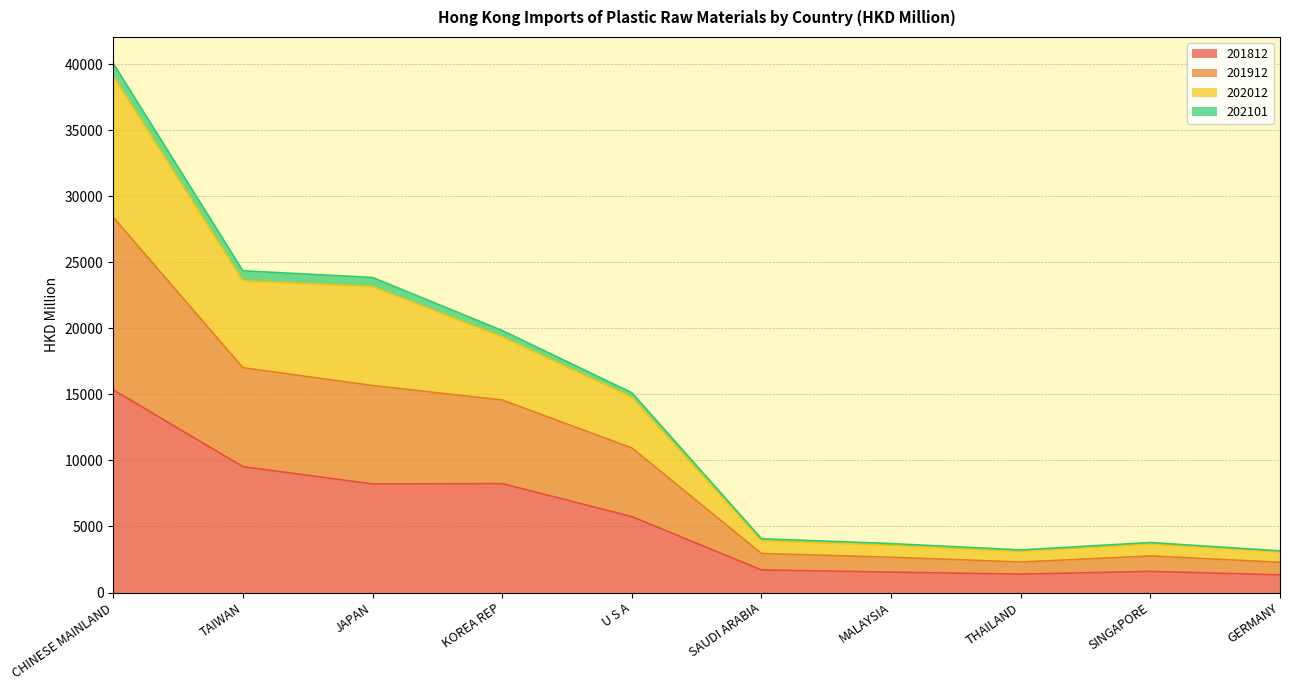

True or false: 201912 and 202012 cross at least once.

False